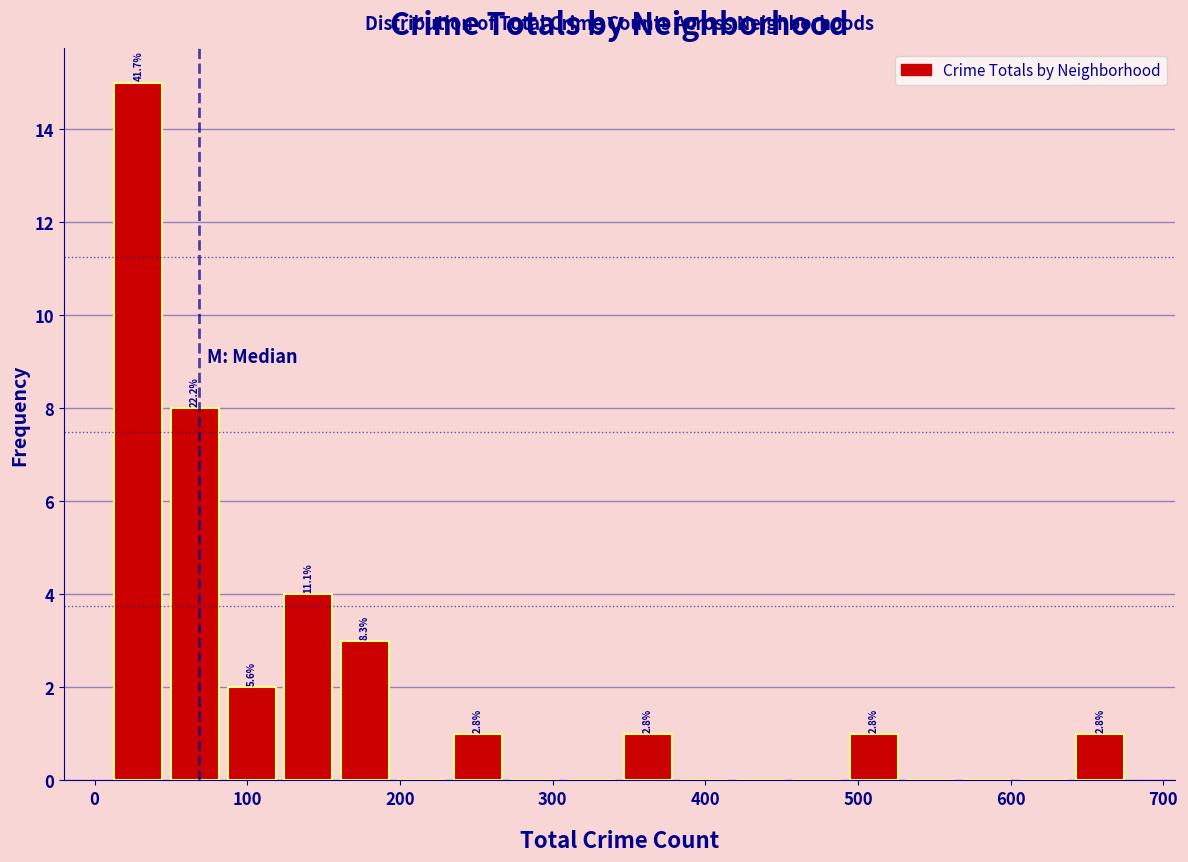

Around what value on the x-axis is the tallest bar? Give the approximate position of its centre, as read against the axis.

30